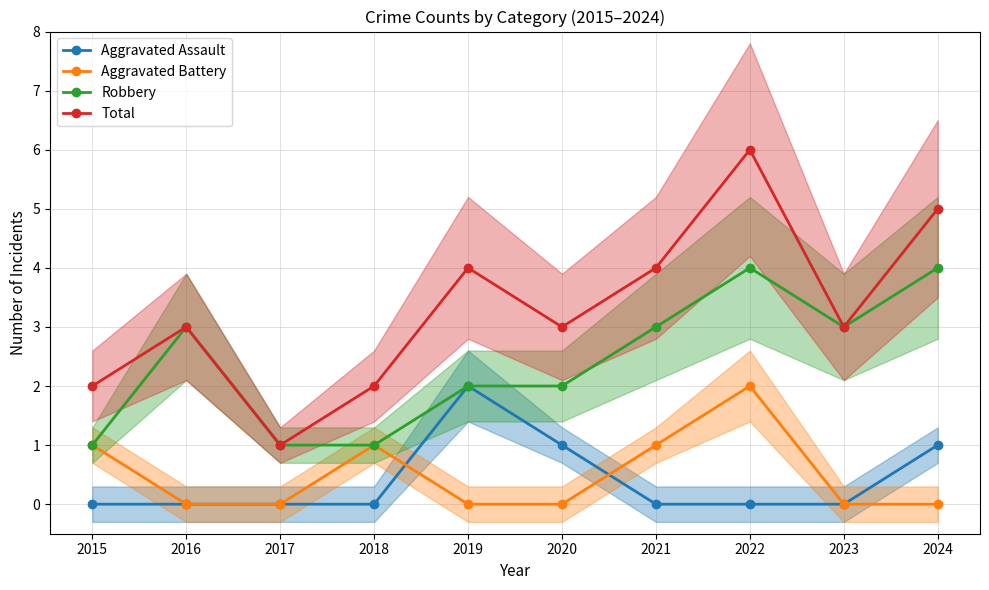

Reading left to right, transcribe all the data shown in this chart.

Aggravated Assault: 2015=0	2016=0	2017=0	2018=0	2019=2	2020=1	2021=0	2022=0	2023=0	2024=1
Aggravated Battery: 2015=1	2016=0	2017=0	2018=1	2019=0	2020=0	2021=1	2022=2	2023=0	2024=0
Robbery: 2015=1	2016=3	2017=1	2018=1	2019=2	2020=2	2021=3	2022=4	2023=3	2024=4
Total: 2015=2	2016=3	2017=1	2018=2	2019=4	2020=3	2021=4	2022=6	2023=3	2024=5